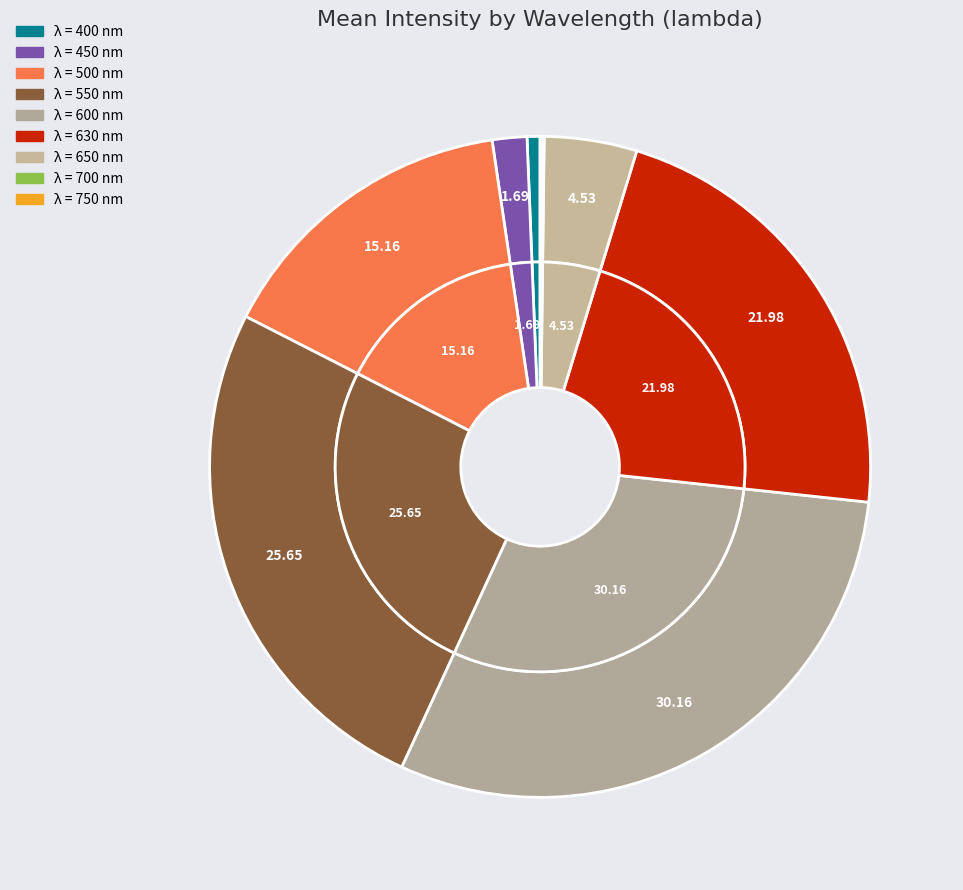

Is 450 the majority of the pie?

No